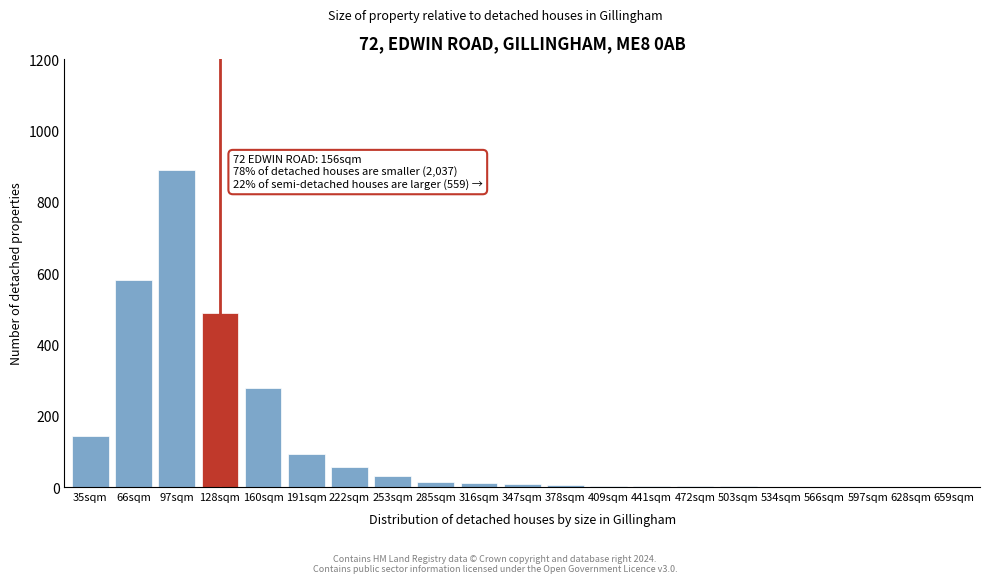

Which label corresponds to the largest value in the chart?

97sqm